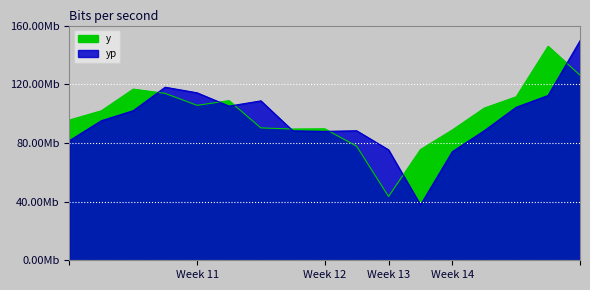

Reading right to left, what are all the values shown in this chart?

y: 12621.1	14588.8	11145.3	10376.6	8885.5	7548.1	4350.5	7778.6	8962.4	8947.0	9023.8	10883.9	10561.1	11375.9	11668.0	10192.2	9561.9
yp: 14963.7	11233.2	10428.6	8833.7	7406.7	3769.1	7529.0	8828.9	8787.1	8824.0	10867.4	10507.4	11415.7	11797.3	10198.7	9514.9	8156.4